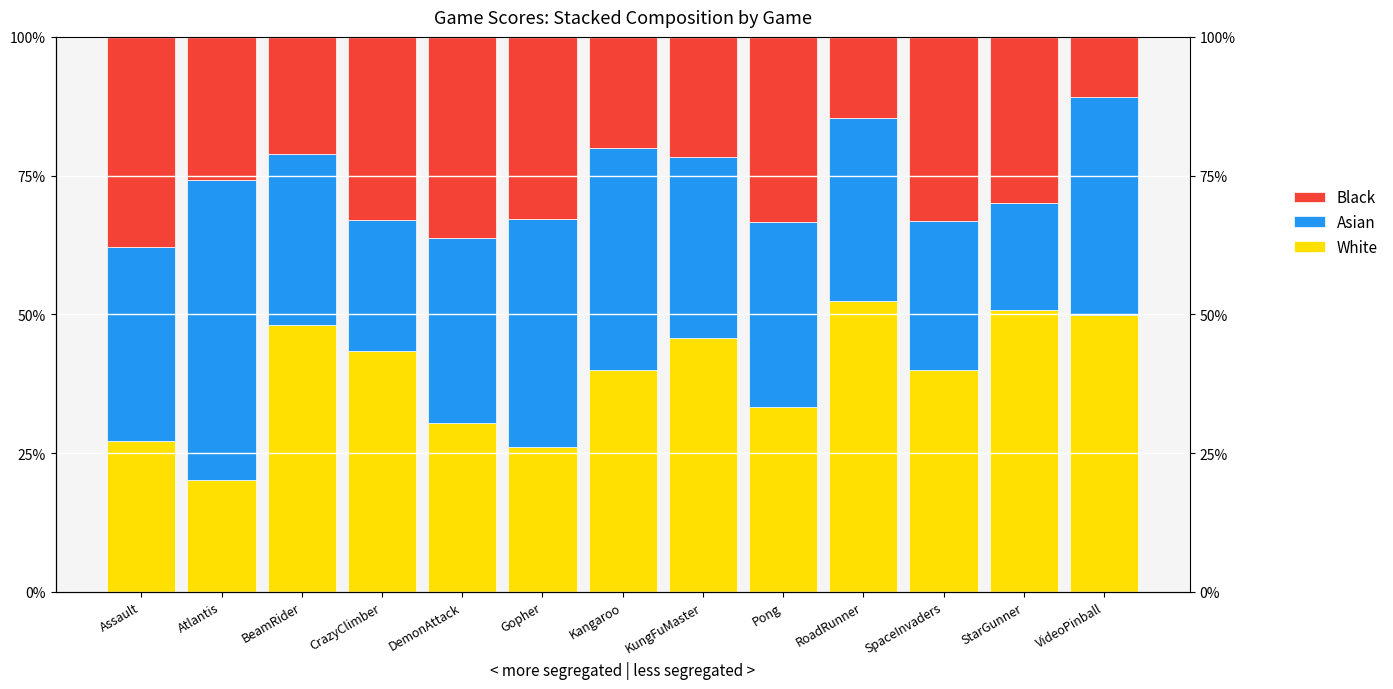

What is the label of the 3rd bar from the left?

BeamRider